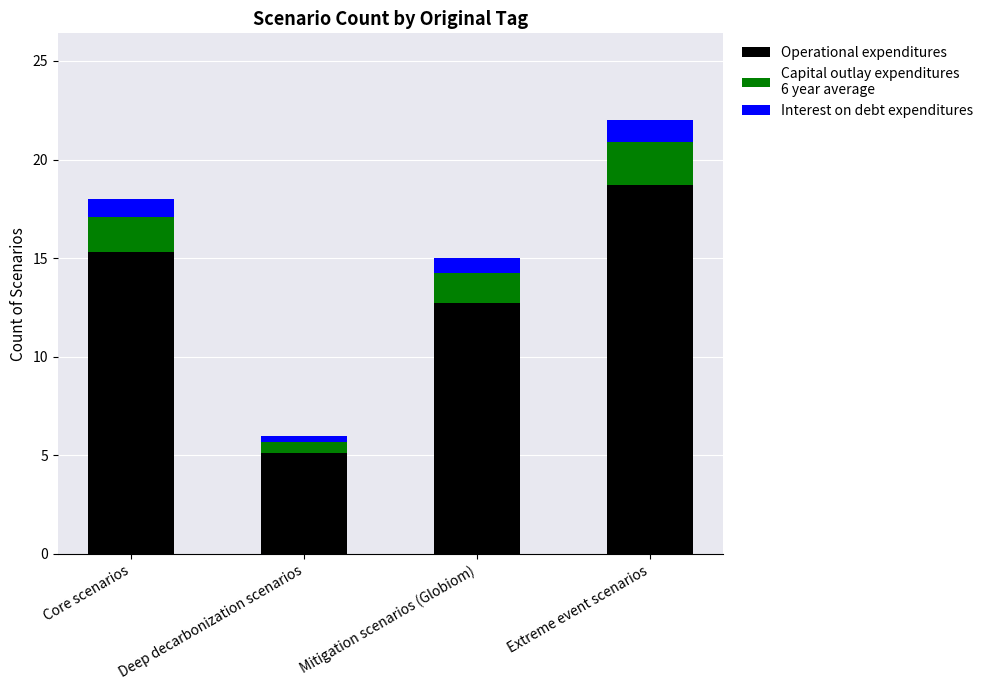

How many bars are there in total?

4